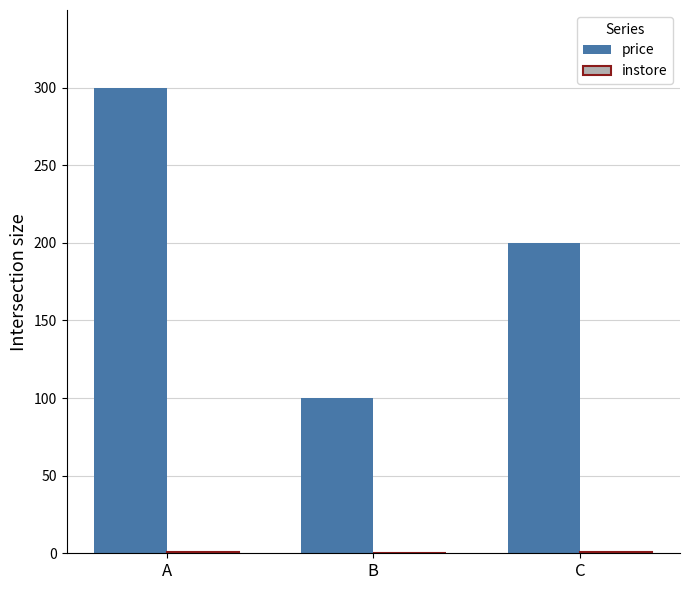

What is the sum of the price values at B and C?

300